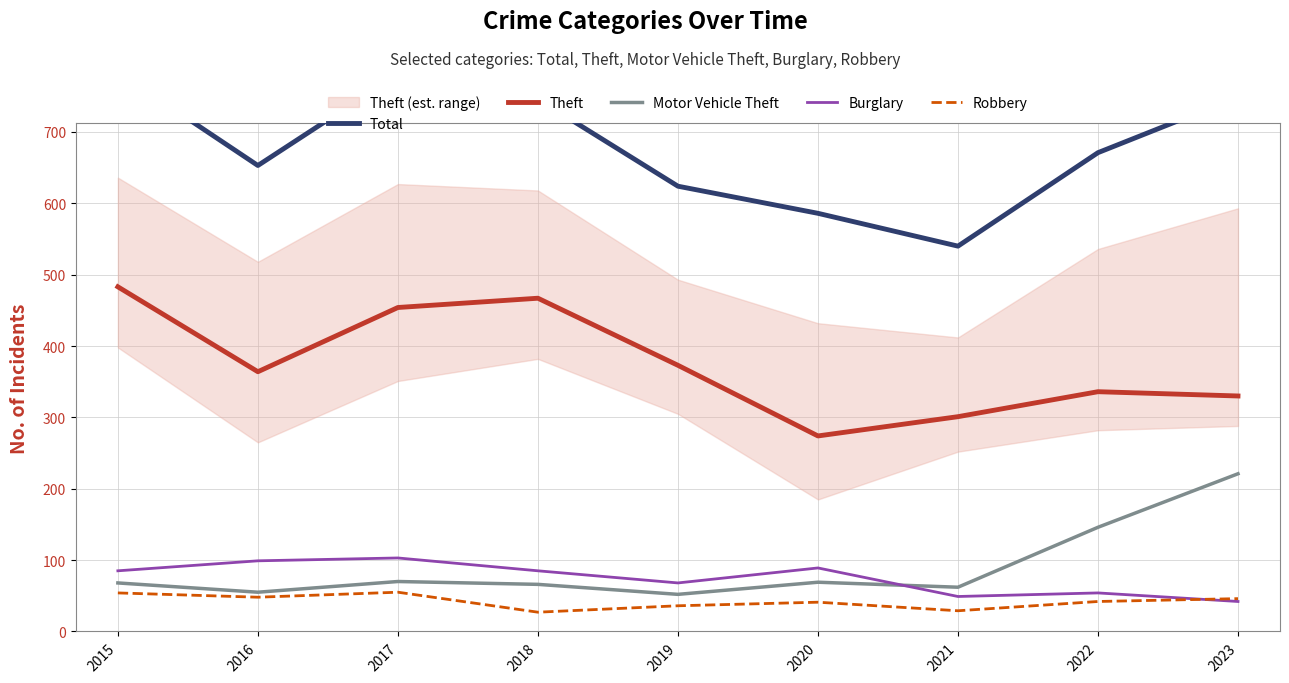

Is it true that Theft equals 234 at 2022?

False